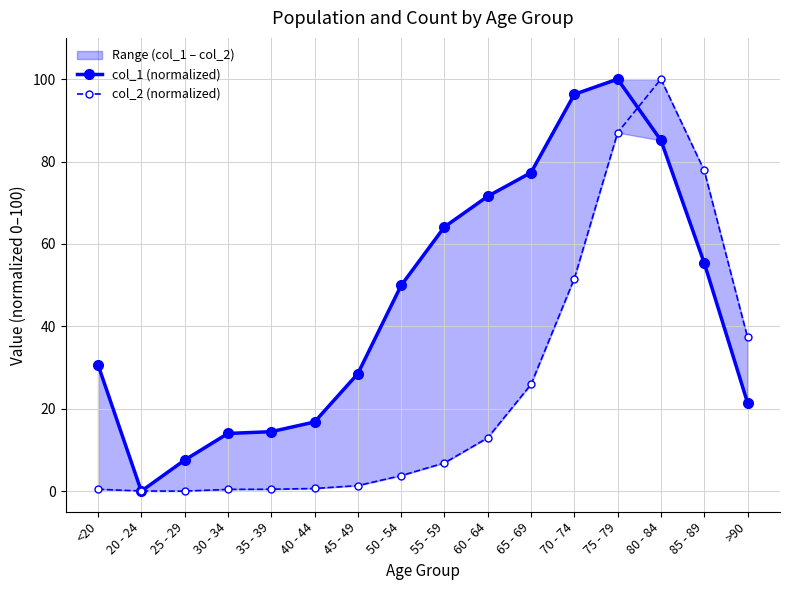

Reading left to right, transcribe all the data shown in this chart.

col_1 (normalized): <20=30.7	20 - 24=0.0	25 - 29=7.5	30 - 34=14.0	35 - 39=14.4	40 - 44=16.8	45 - 49=28.5	50 - 54=49.9	55 - 59=64.1	60 - 64=71.6	65 - 69=77.3	70 - 74=96.3	75 - 79=100.0	80 - 84=85.1	85 - 89=55.4	>90=21.5
col_2 (normalized): <20=0.5	20 - 24=0.0	25 - 29=0.0	30 - 34=0.4	35 - 39=0.5	40 - 44=0.6	45 - 49=1.3	50 - 54=3.8	55 - 59=6.9	60 - 64=12.9	65 - 69=25.9	70 - 74=51.6	75 - 79=87.0	80 - 84=100.0	85 - 89=77.8	>90=37.3